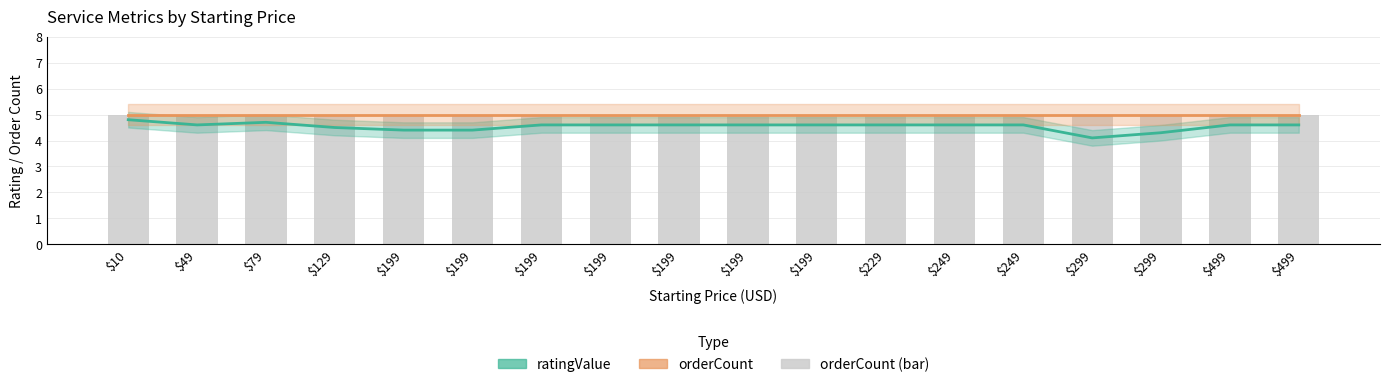

What is the sum of all orderCount_line values?

90.0